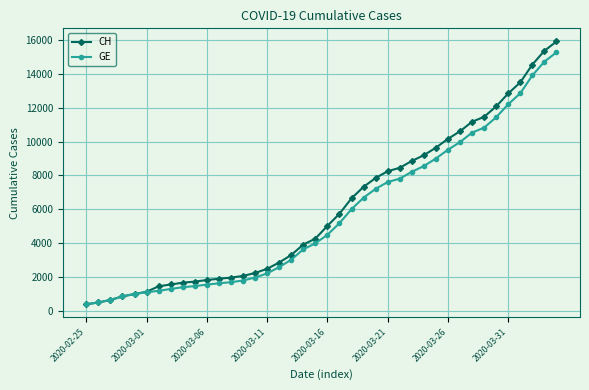

What is the greatest value displayed?

15926